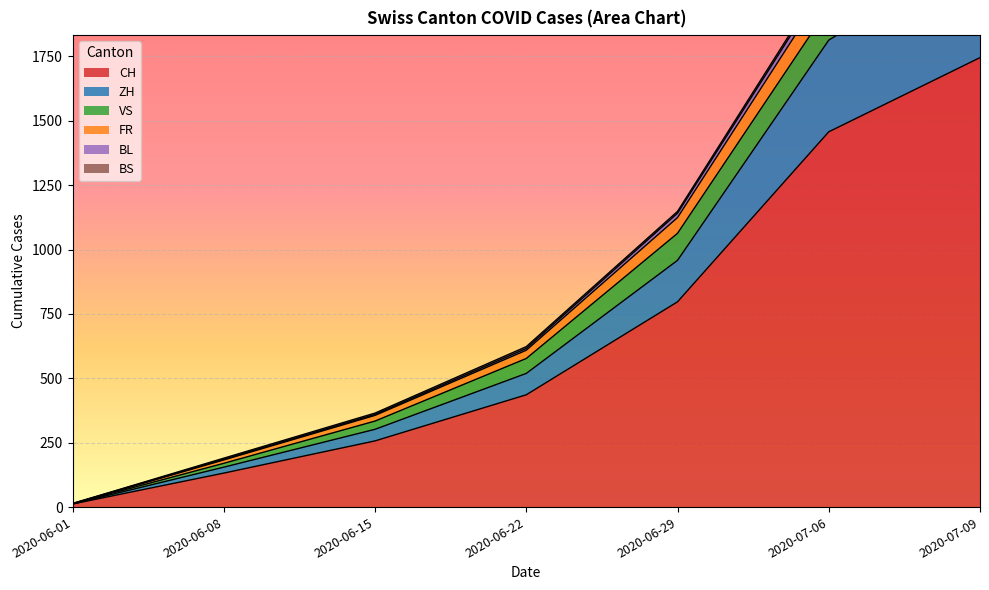

The value of CH at 2020-06-29 is 797. True or false?

True